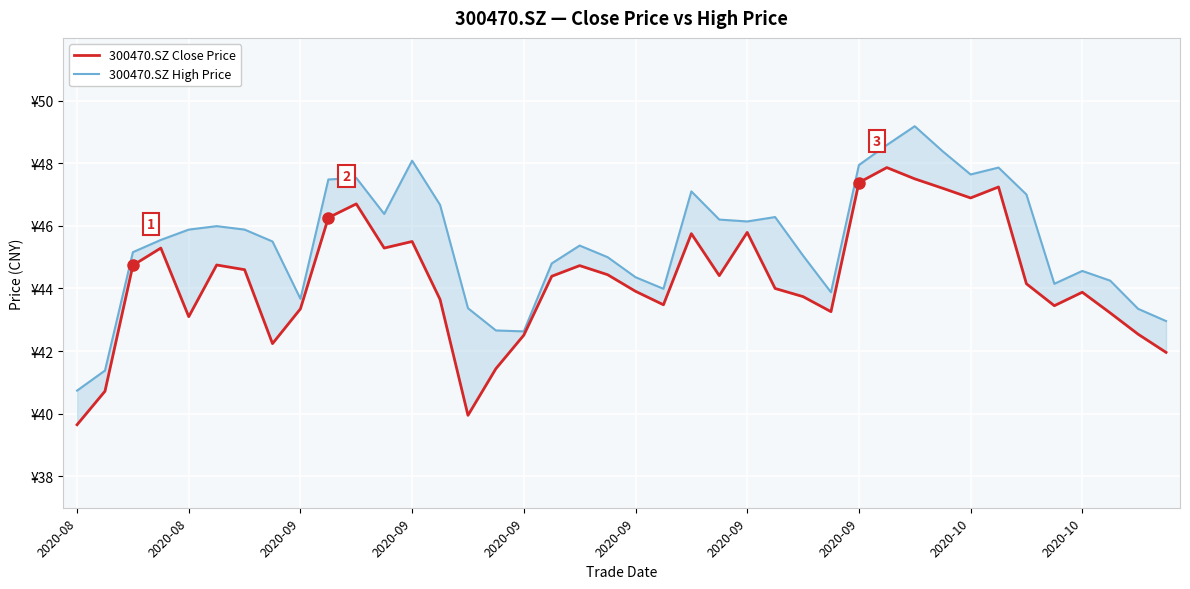

Reading left to right, what are all the values shown in this chart?

300470.SZ Close Price: 39.6	40.7	44.7	45.3	43.1	44.8	44.6	42.2	43.4	46.3	46.7	45.3	45.5	43.6	40.0	41.4	42.5	44.4	44.7	44.4	43.9	43.5	45.8	44.4	45.8	44.0	43.7	43.3	47.4	47.9	47.5	47.2	46.9	47.2	44.1	43.5	43.9	43.2	42.5	42.0
300470.SZ High Price: 40.7	41.4	45.2	45.5	45.9	46.0	45.9	45.5	43.7	47.5	47.5	46.4	48.1	46.7	43.4	42.7	42.6	44.8	45.4	45.0	44.4	44.0	47.1	46.2	46.1	46.3	45.0	43.9	47.9	48.6	49.2	48.4	47.6	47.9	47.0	44.1	44.6	44.2	43.4	43.0